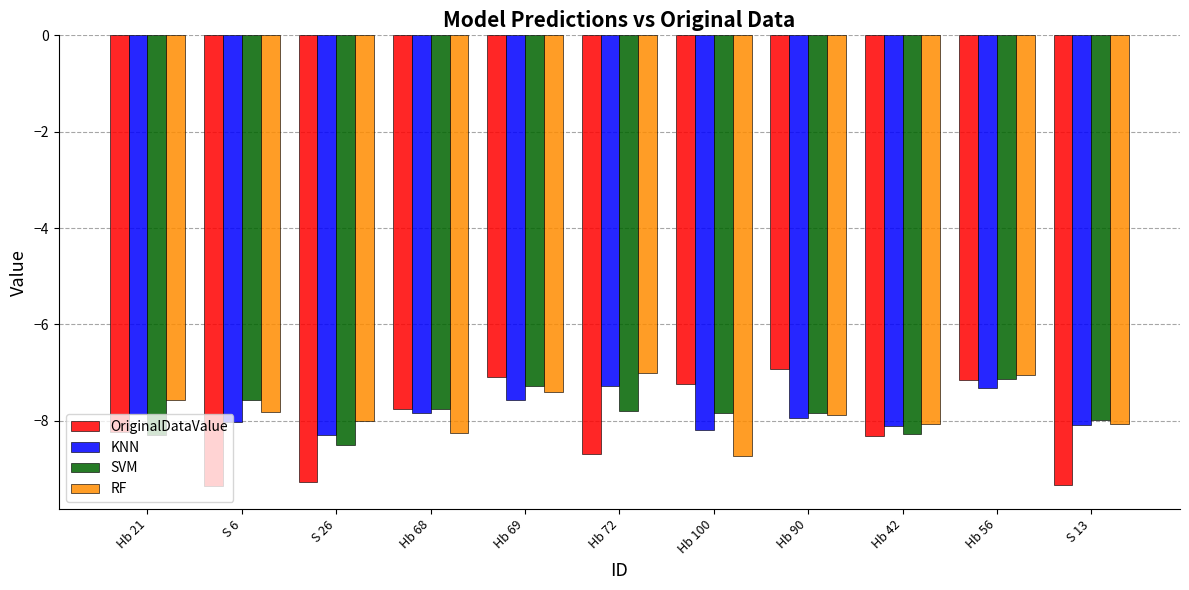

Is the value of SVM at Hb 72 greater than the value of RF at Hb 68?

Yes